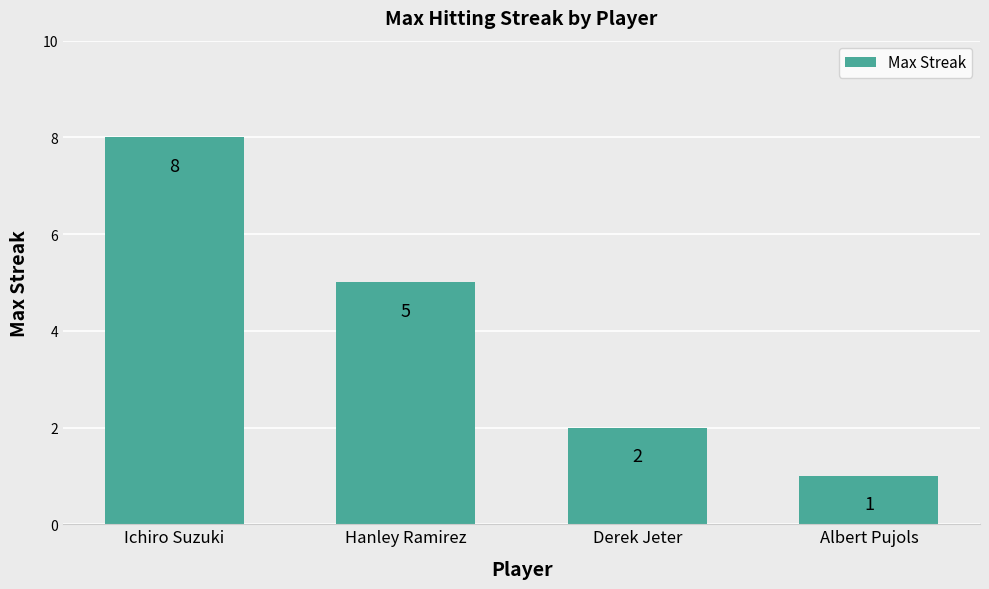

True or false: the data shows 2 at Derek Jeter.

True